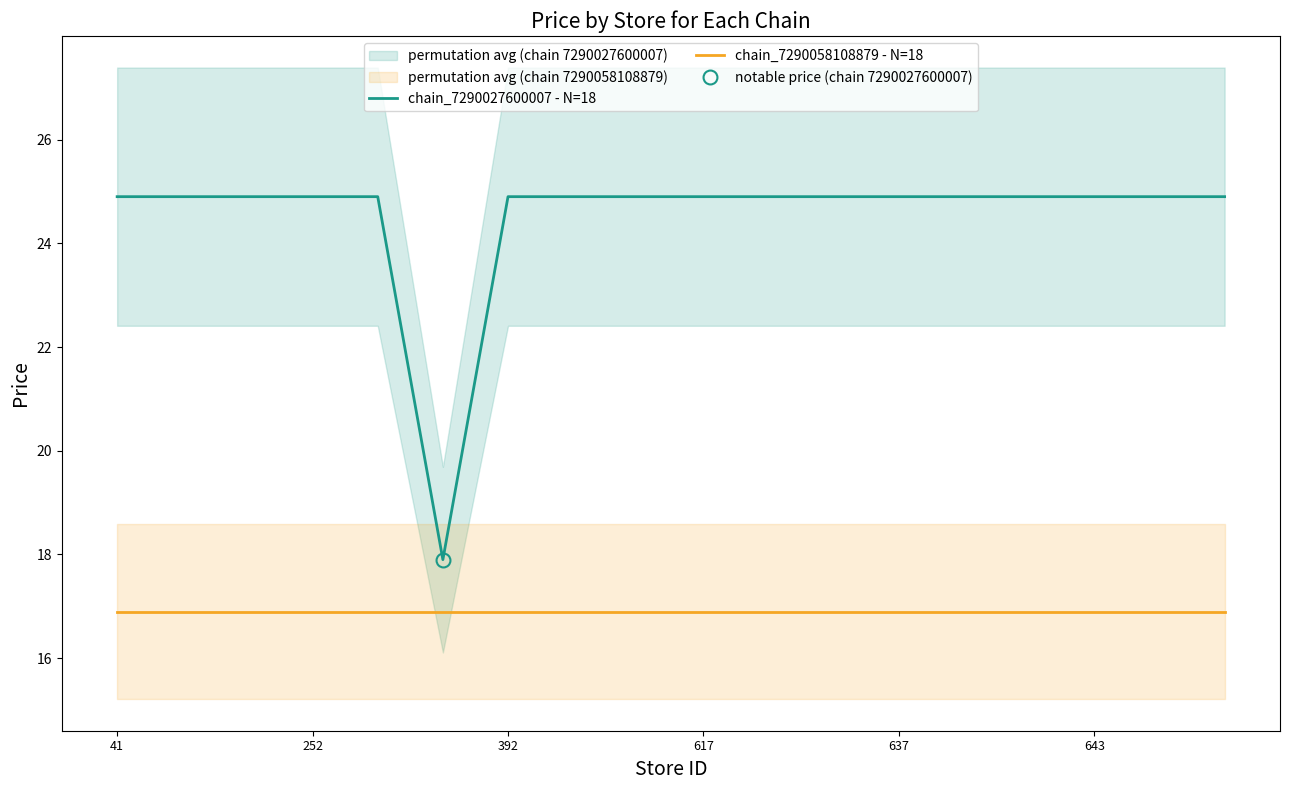

List the series in order of their peak value, highest first.

chain_7290027600007 - N=18, chain_7290058108879 - N=18